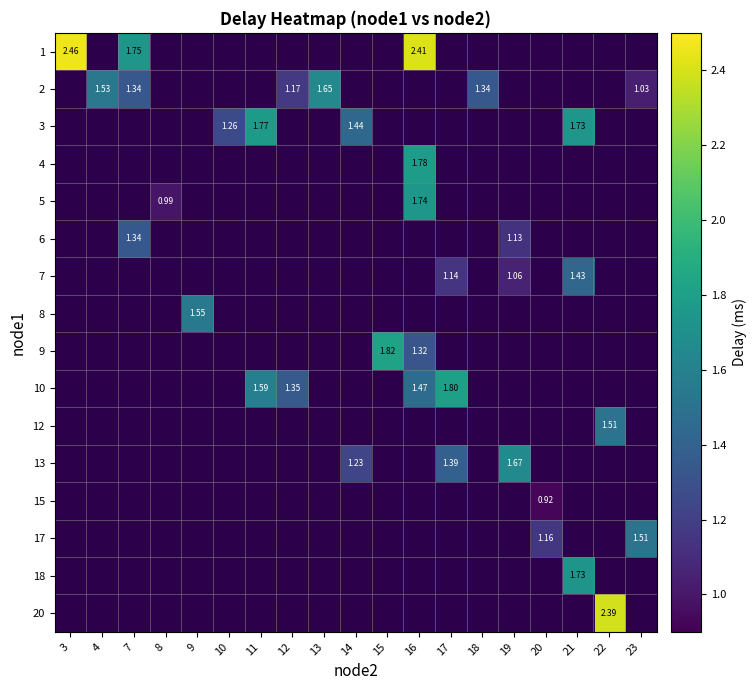

The 9 series shows 1.3 at 16. True or false?

True